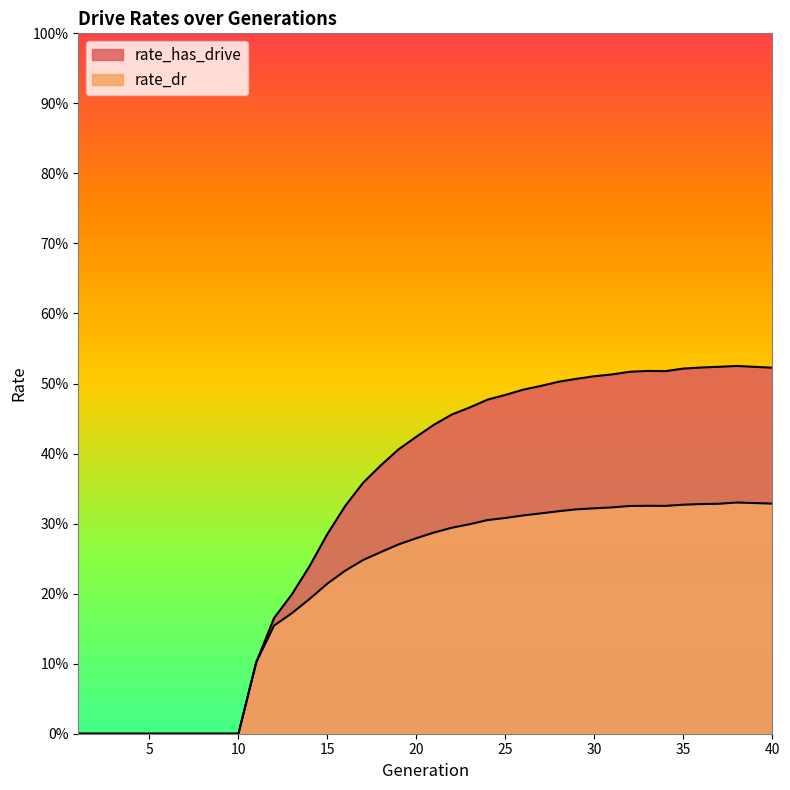

Rank the series by their average value, from lowest to highest.

rate_dr, rate_has_drive